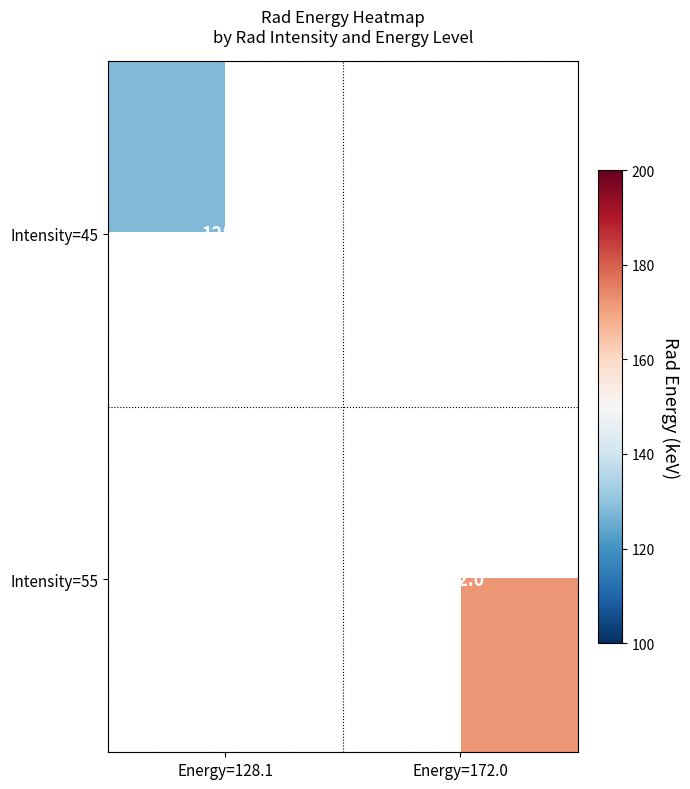

The value of Intensity=55 at Energy=172.0 is 83.7. True or false?

False